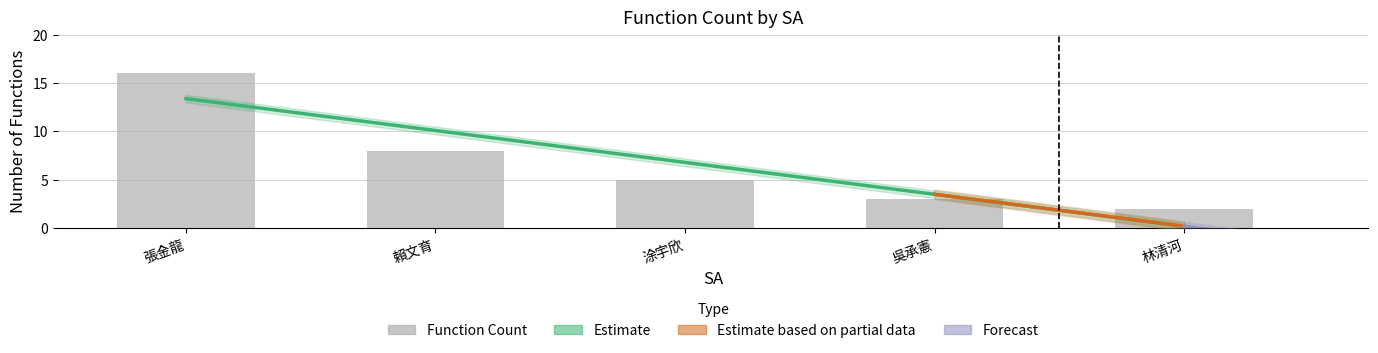

List the labels in order of value, smallest first.

林清河, 吳承憲, 涂宇欣, 賴文育, 張金龍